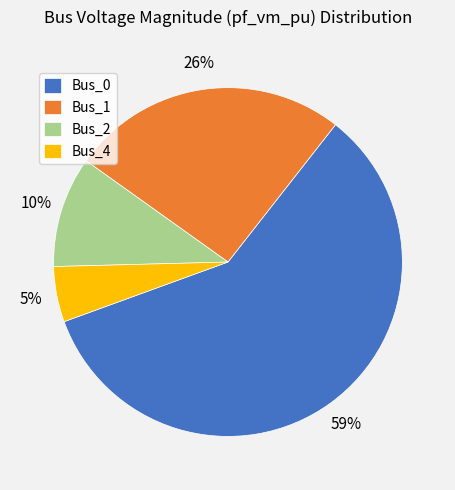

Combined, do Bus_2 and Bus_4 account for over 50%?

No